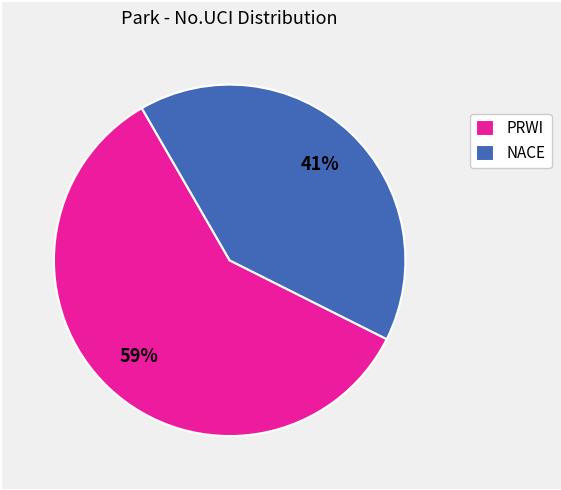

Is there a majority slice in this chart?

Yes